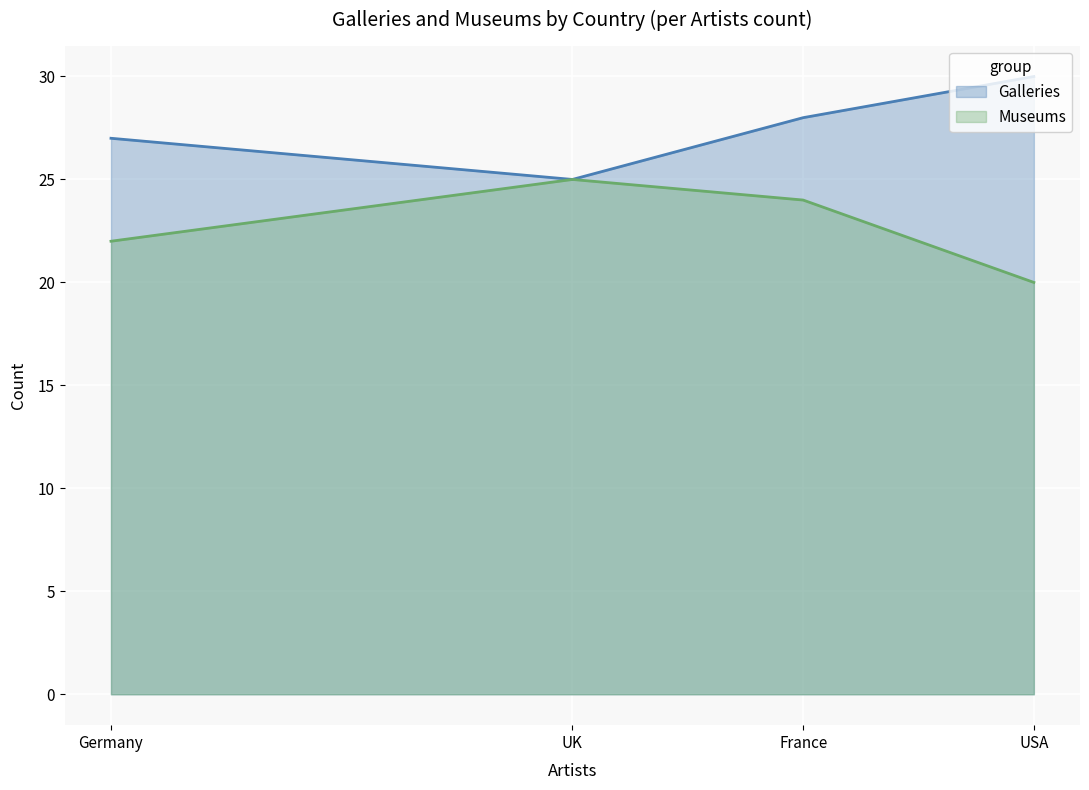

Reading right to left, extract all data points from this chart.

Galleries: France=28	Germany=27	UK=25	USA=30
Museums: France=24	Germany=22	UK=25	USA=20